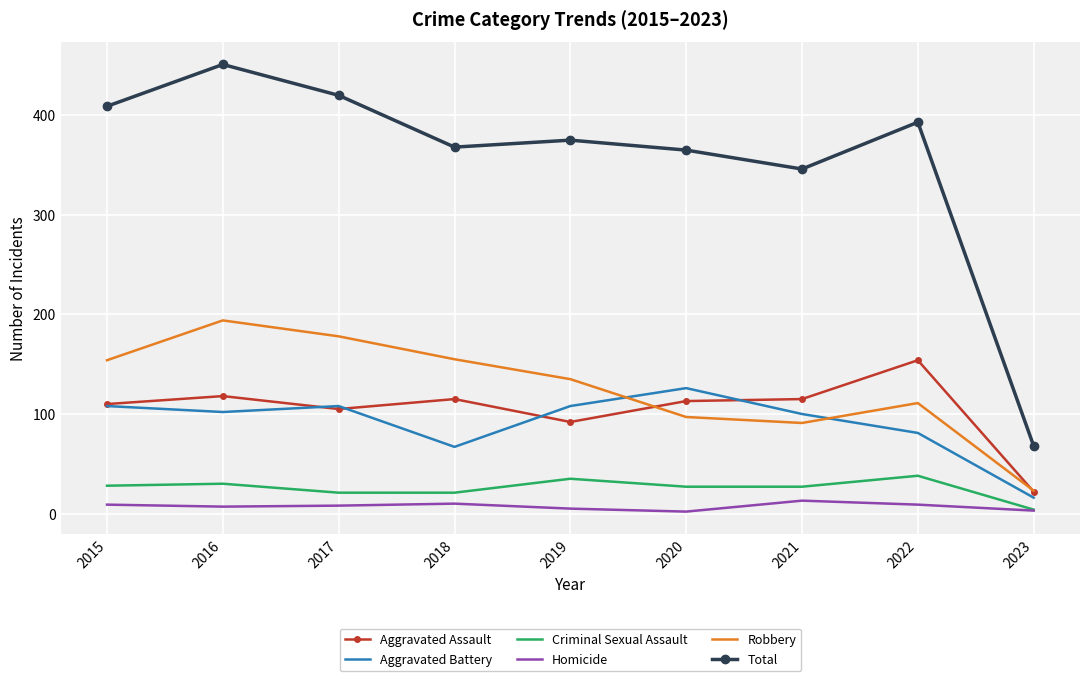

True or false: Criminal Sexual Assault and Aggravated Battery intersect in this chart.

False